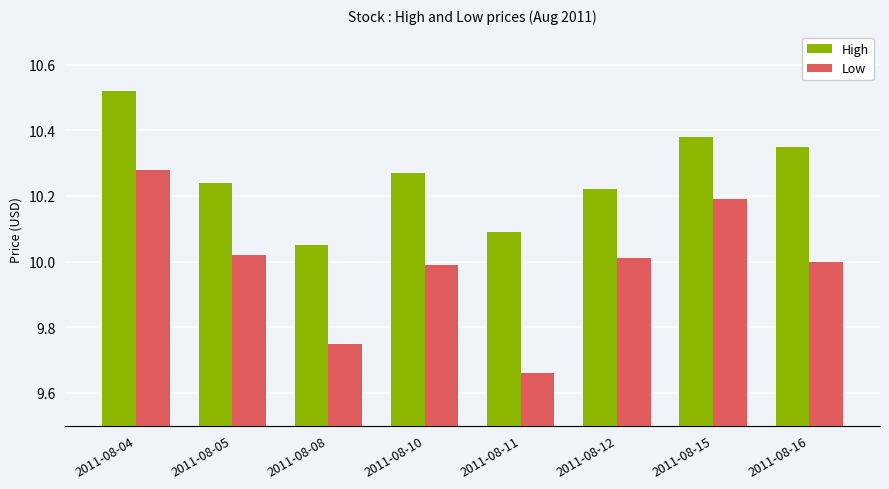

Which series has the largest total across all categories?

High